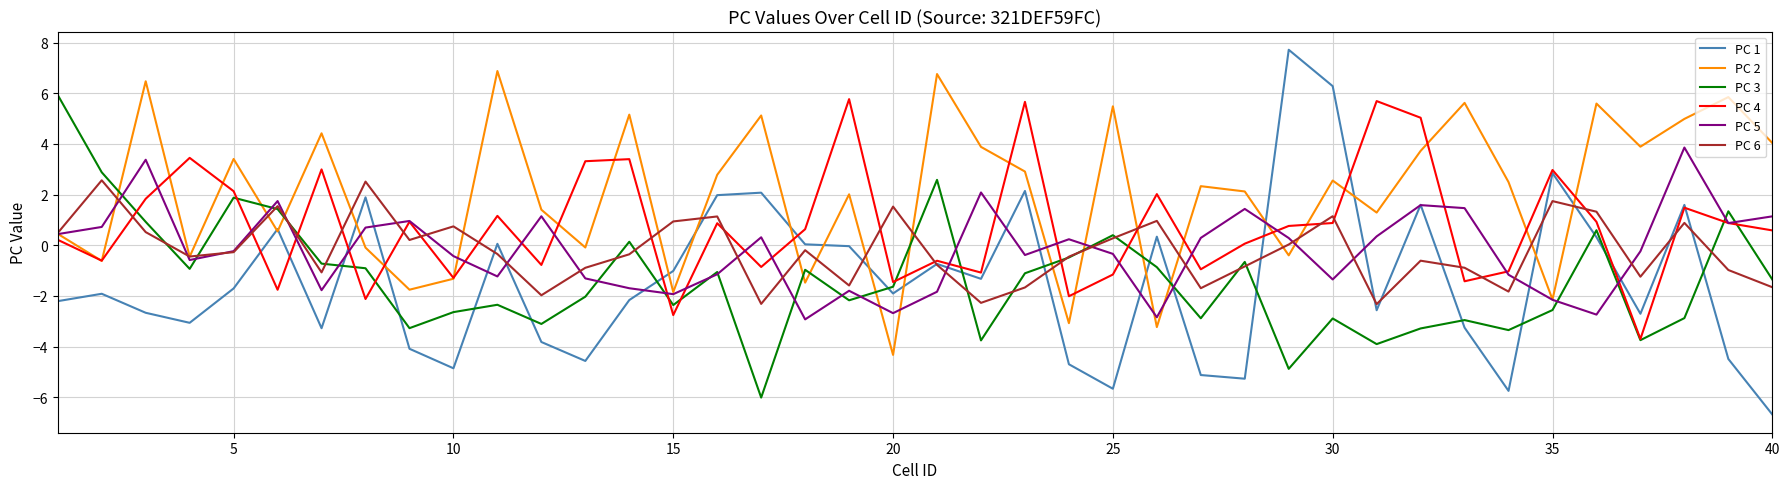

What is the sum of all PC 2 values?

81.3